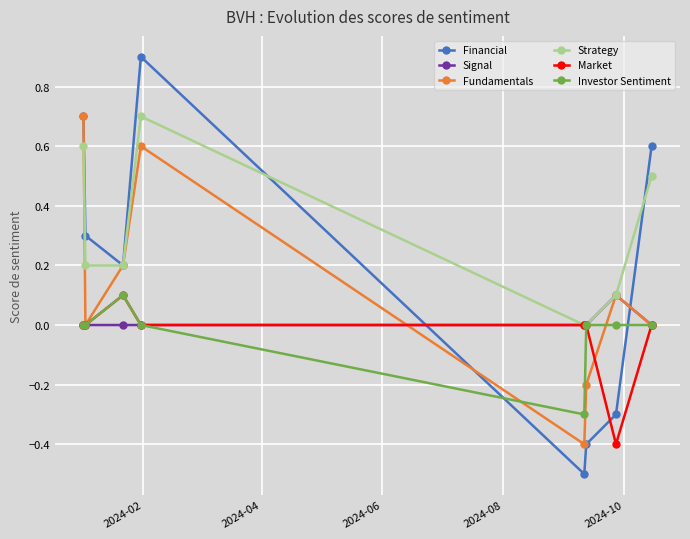

How many times do Signal and Financial cross each other?

2